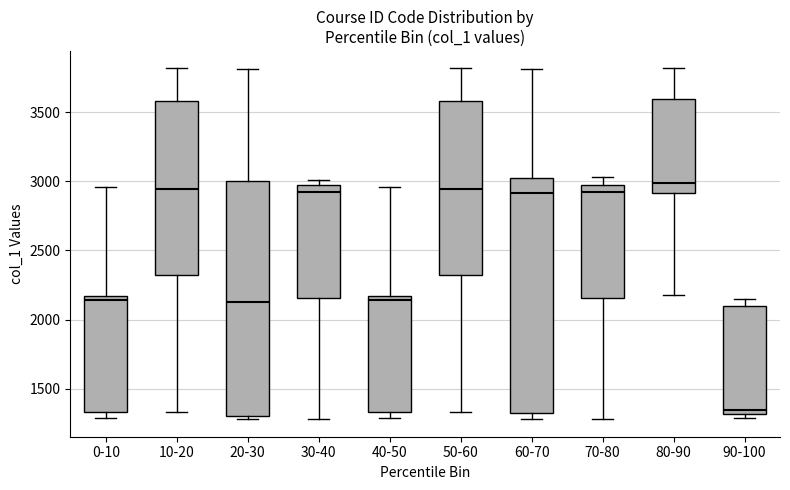

Reading left to right, read every box against the y-axis: the position of its median line, the range the box covers, and the ends of its whiskers. The values are not printed on the chart, so give them approximately, as read against the axis.

0-10: median 2150 (just below the box's upper edge), box 1350 to 2150, whiskers 1300 to 2950
10-20: median 2950, box 2300 to 3600, whiskers 1350 to 3800
20-30: median 2150, box 1300 to 3000, whiskers 1300 (just below the box's lower edge) to 3800
30-40: median 2950 (just below the box's upper edge), box 2150 to 2950, whiskers 1300 to 3000
40-50: median 2150 (just below the box's upper edge), box 1350 to 2150, whiskers 1300 to 2950
50-60: median 2950, box 2300 to 3600, whiskers 1350 to 3800
60-70: median 2900, box 1300 to 3050, whiskers 1300 (just below the box's lower edge) to 3800
70-80: median 2950 (just below the box's upper edge), box 2150 to 2950, whiskers 1300 to 3050
80-90: median 3000, box 2900 to 3600, whiskers 2200 to 3800
90-100: median 1350, box 1300 to 2100, whiskers 1300 (just below the box's lower edge) to 2150